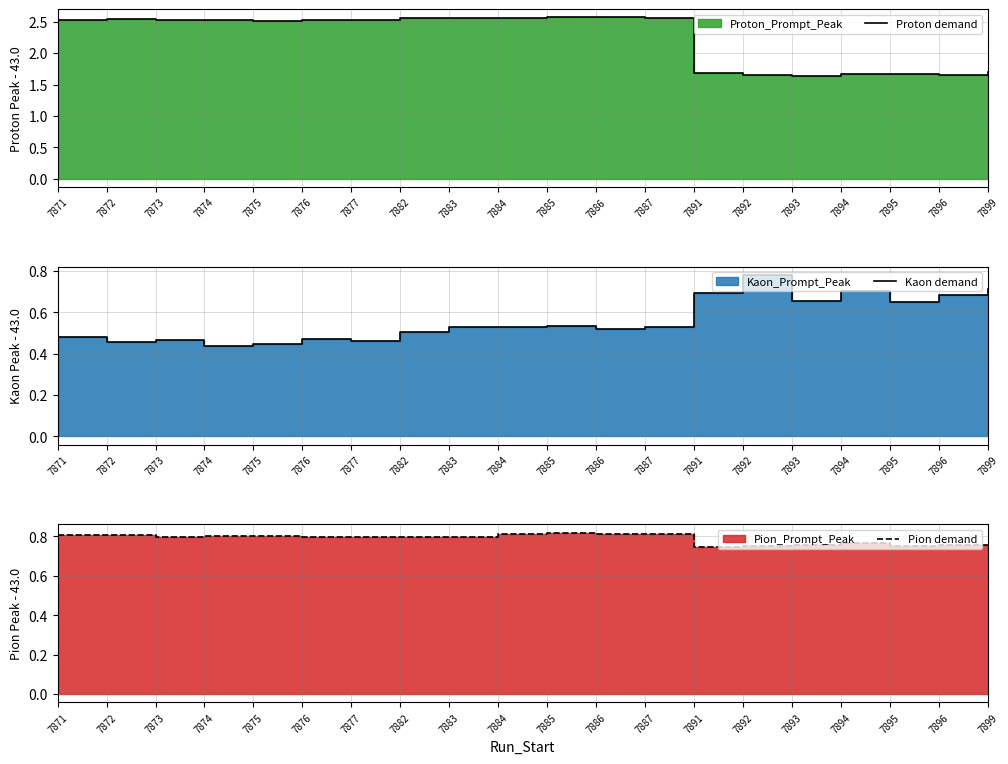

True or false: Kaon demand and Proton demand intersect in this chart.

False